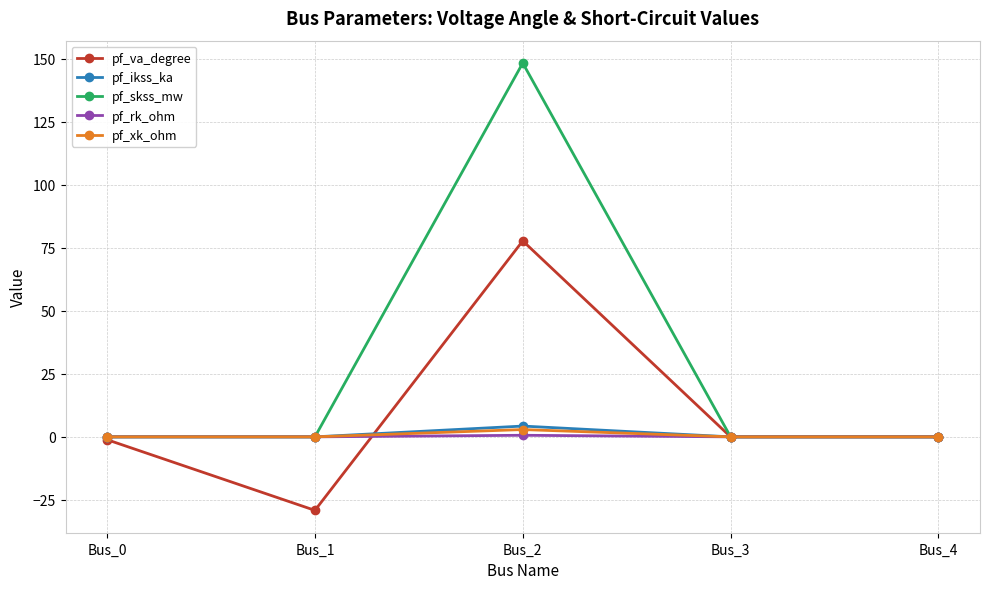

True or false: pf_skss_mw has more than 0 interior local peaks.

True